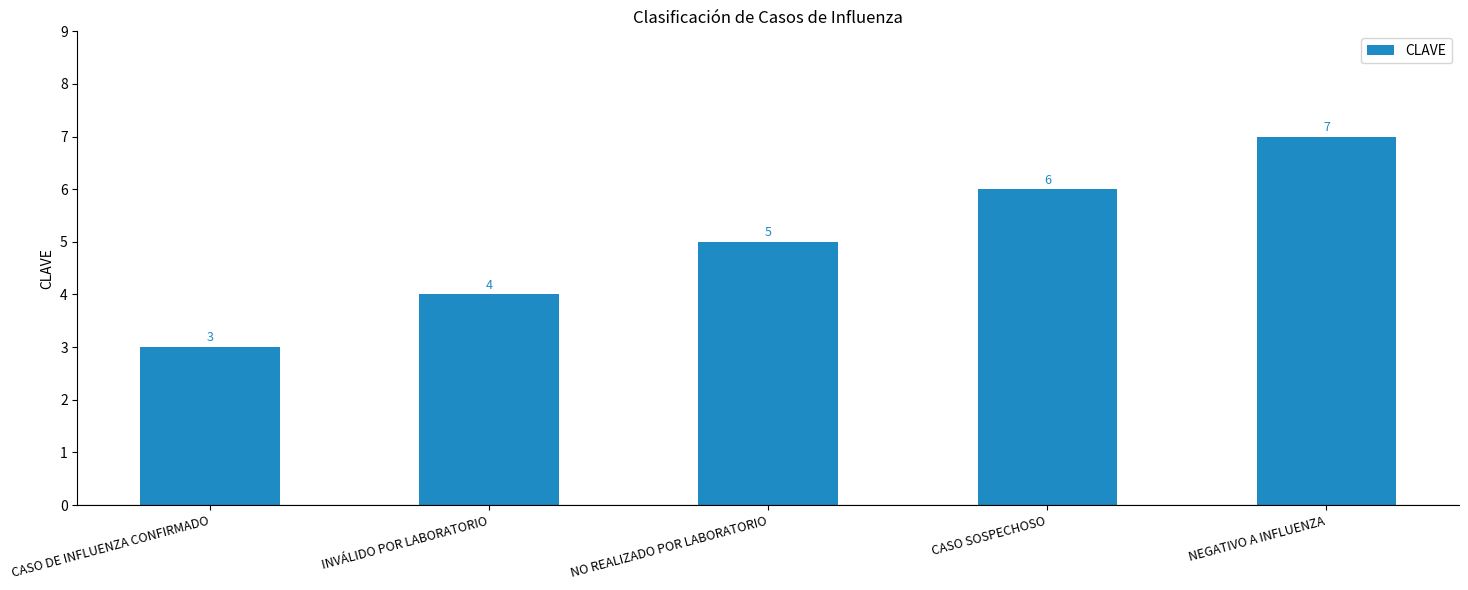

At which label is the value closest to 5?

NO REALIZADO POR LABORATORIO